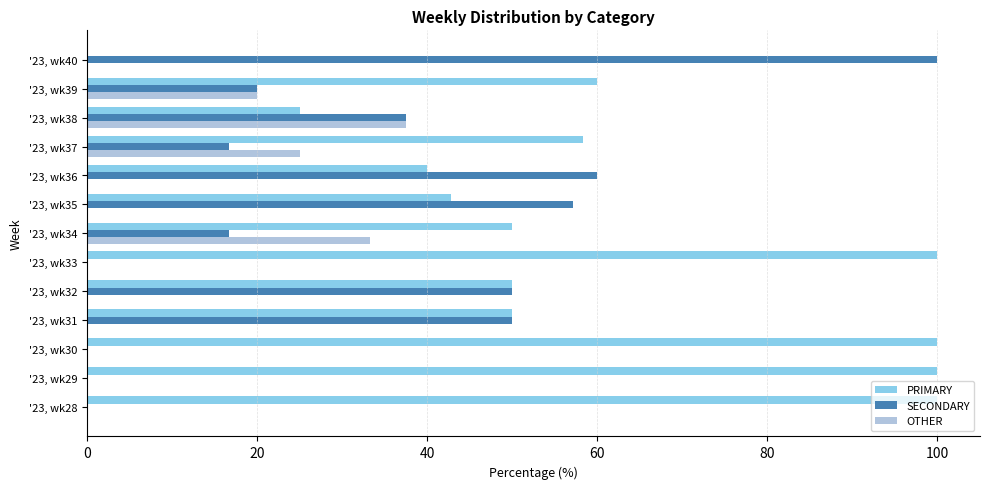

What is the highest value of the OTHER series?

37.5